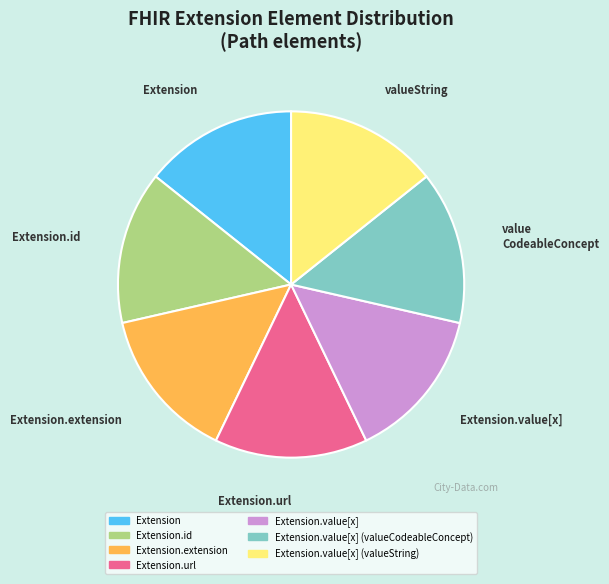

Does Extension.value[x] account for over 50% of the chart?

No